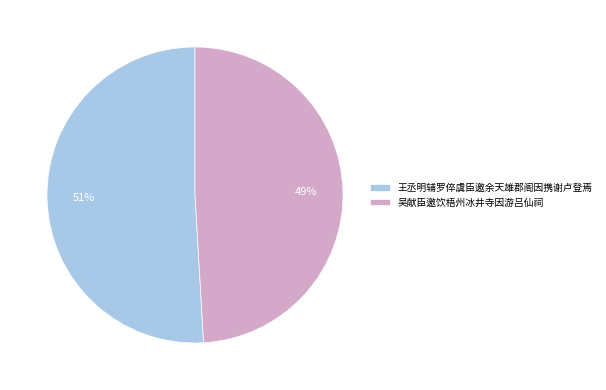

What is the ratio of the value at 王丞明辅罗倅虞臣邀余天雄郡阁因携谢卢登焉 to the value at 吴献臣邀饮梧州冰井寺因游吕仙祠?

1.0